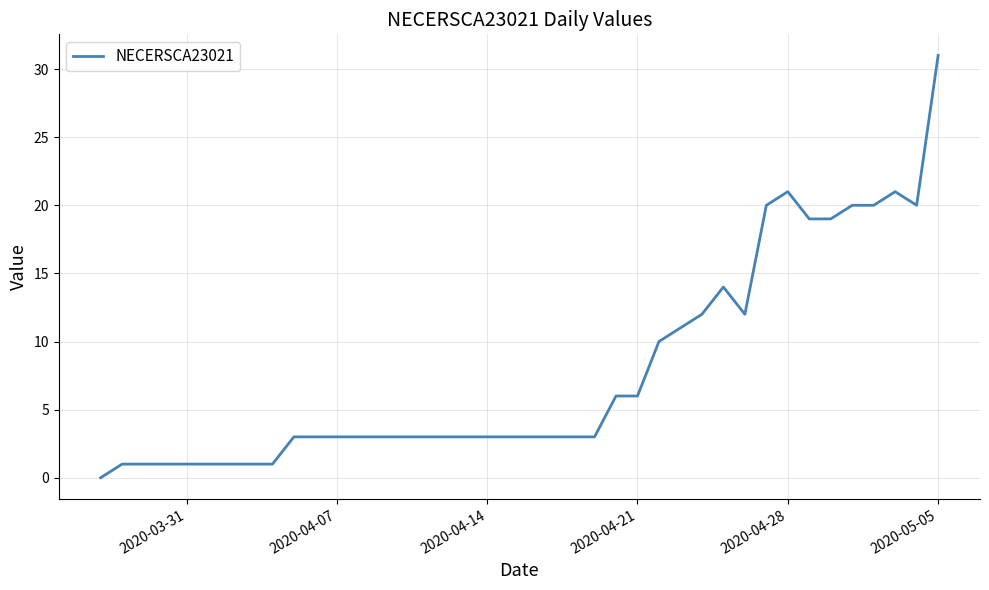

What is the difference between the maximum and minimum values?

31